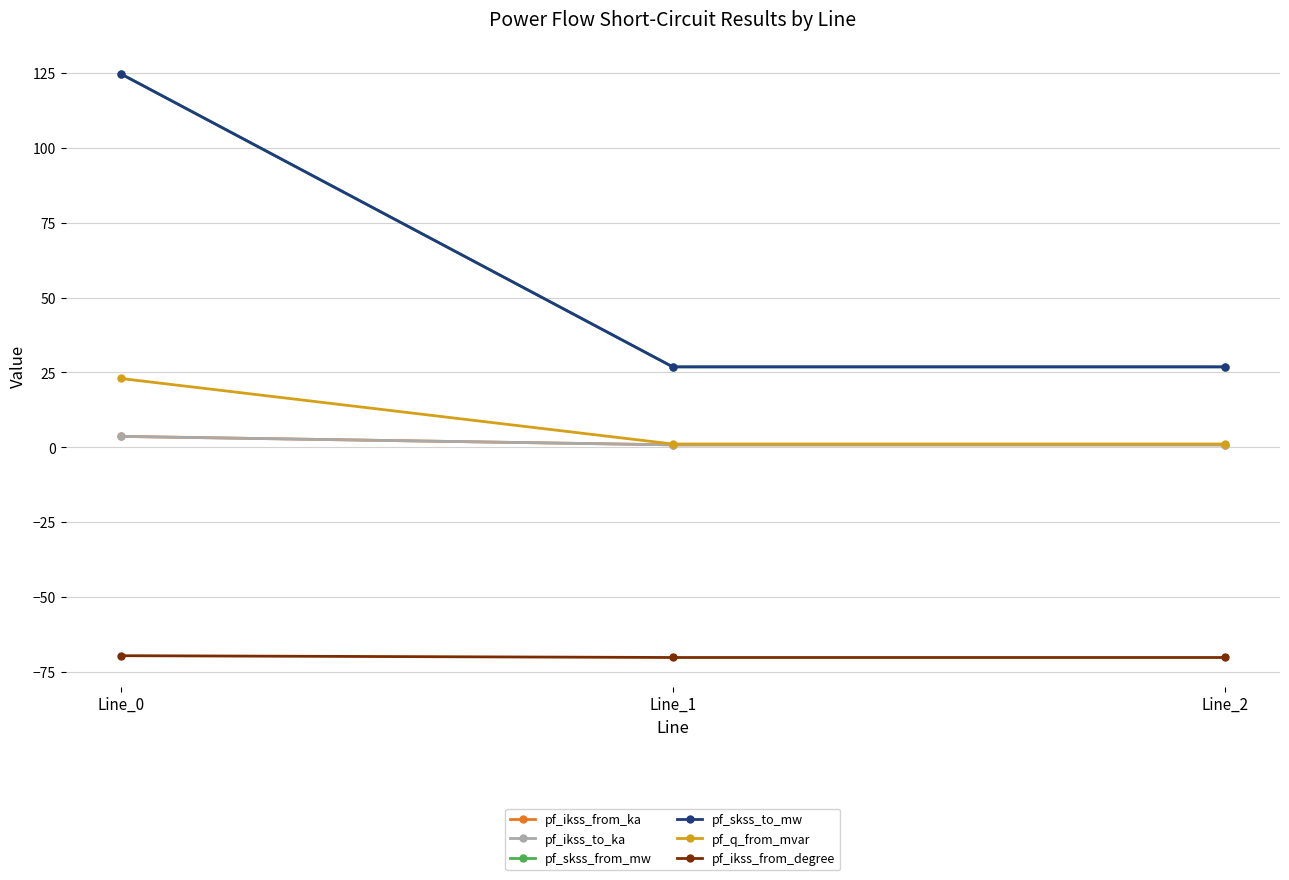

Does the chart display data point markers on the line(s)?

Yes